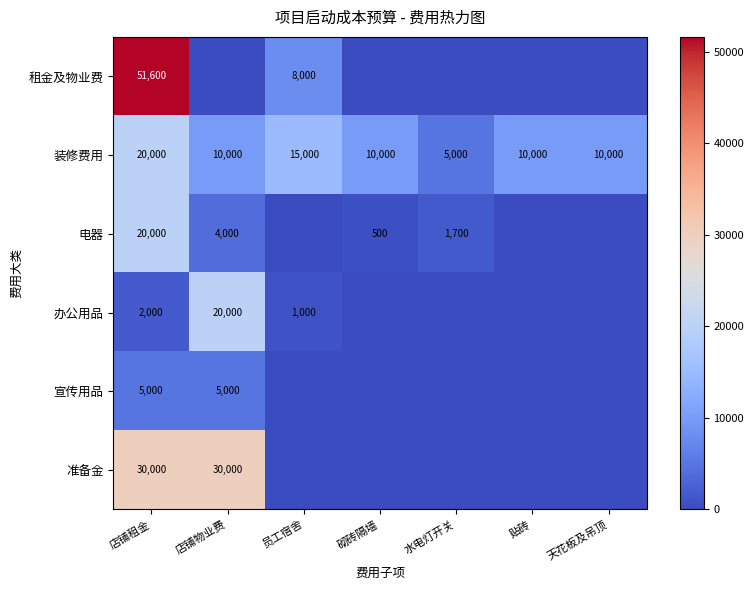

What is the difference between the highest and lowest values at 店铺租金?

49600